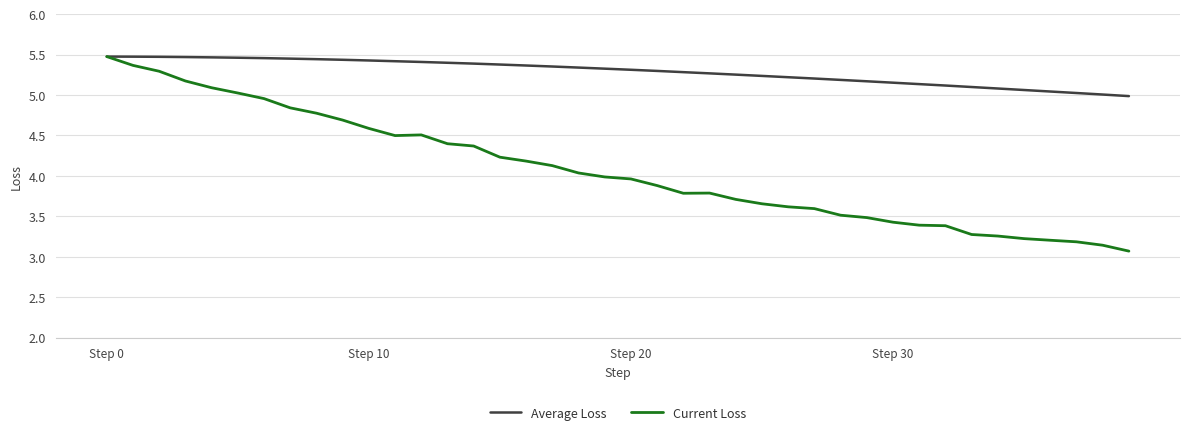

Which series has the largest range (max minus min)?

Current Loss